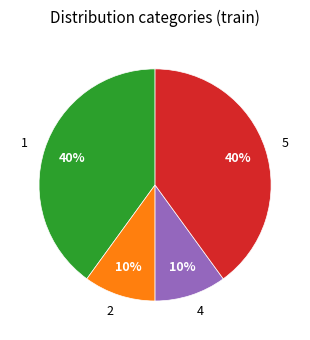

The 2 slice represents 15% of the pie. True or false?

False